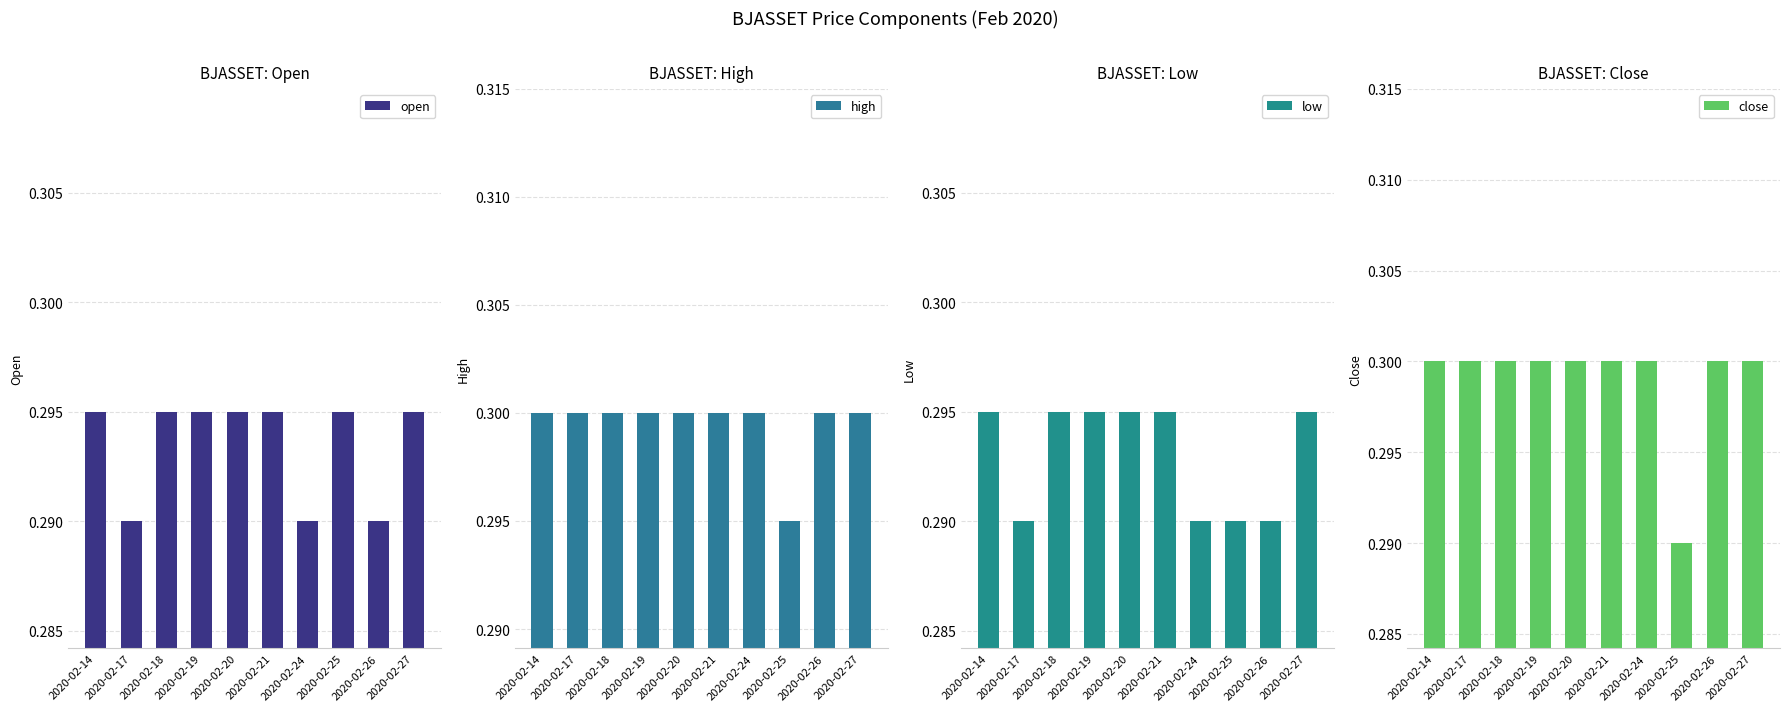

Between 2020-02-26 and 2020-02-21, which is larger?

2020-02-21